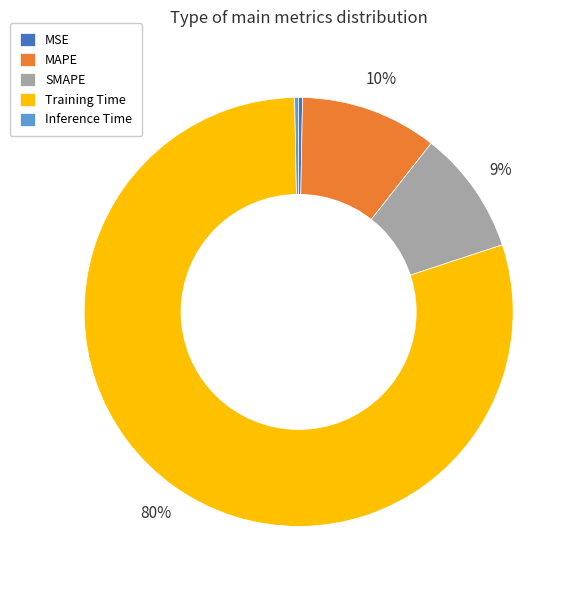

Count the number of slices in the pie.

5